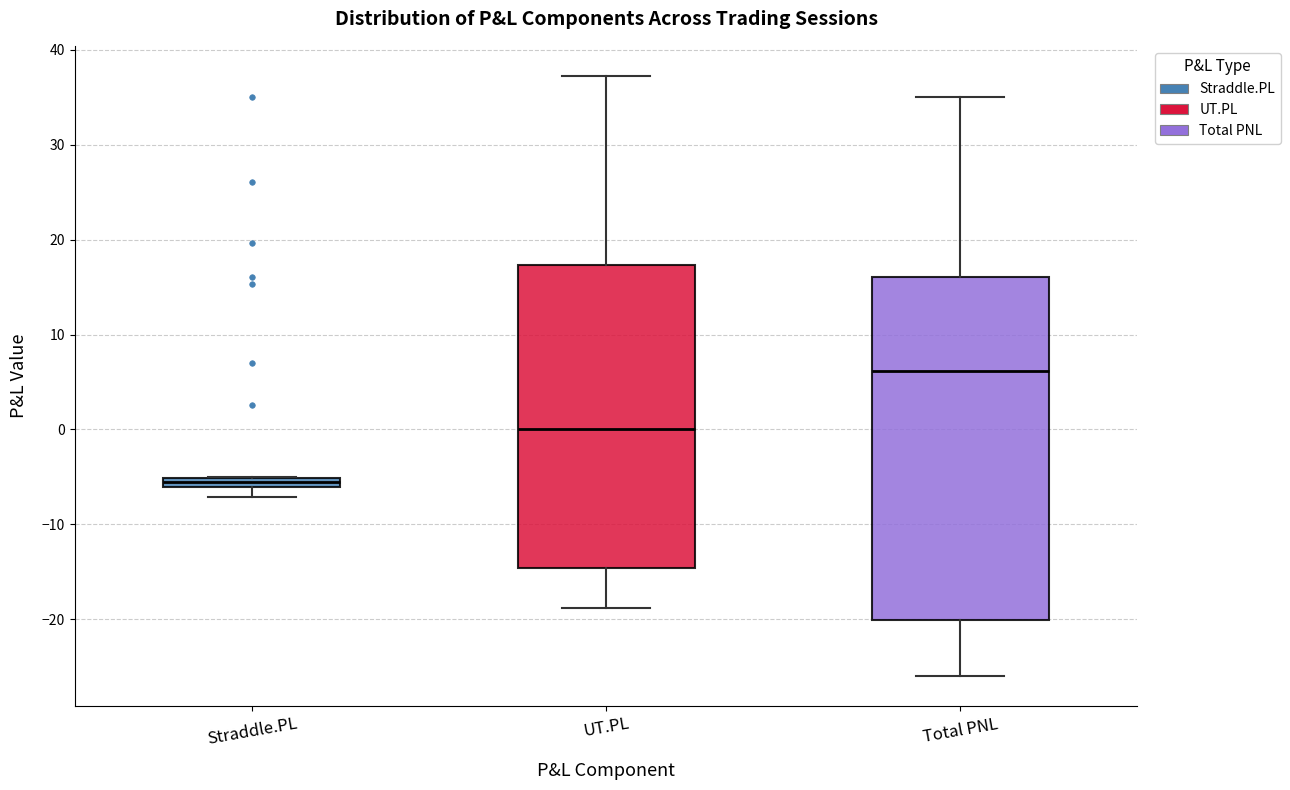

Which box has the lowest median line?

Straddle.PL